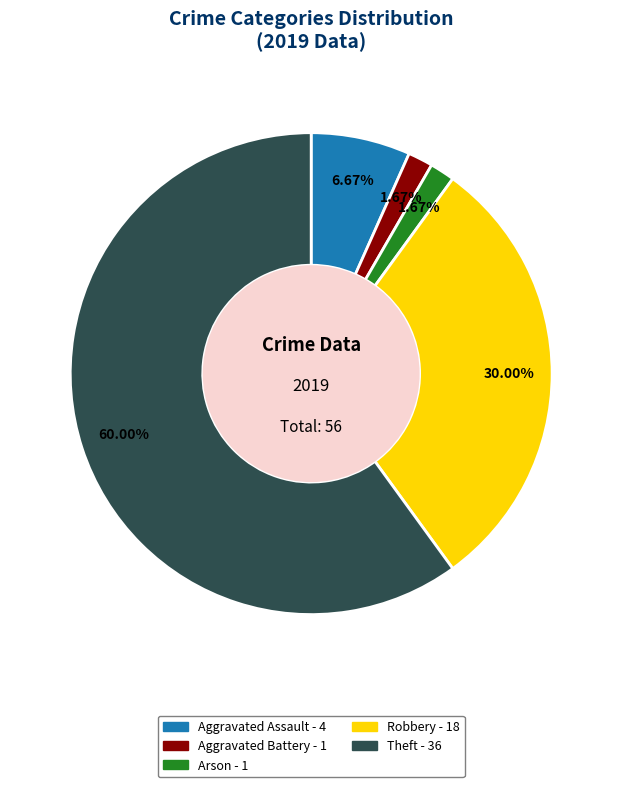

To the nearest percent, what is the average slice percentage?

20%